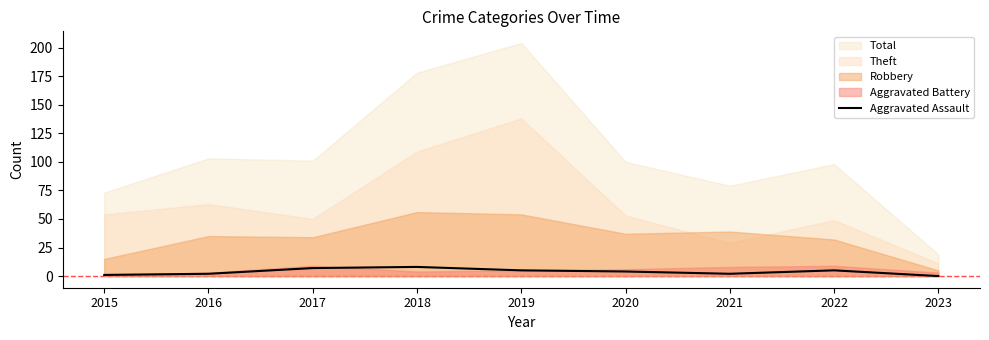

The value of Aggravated Assault at 2019 is 5. True or false?

True